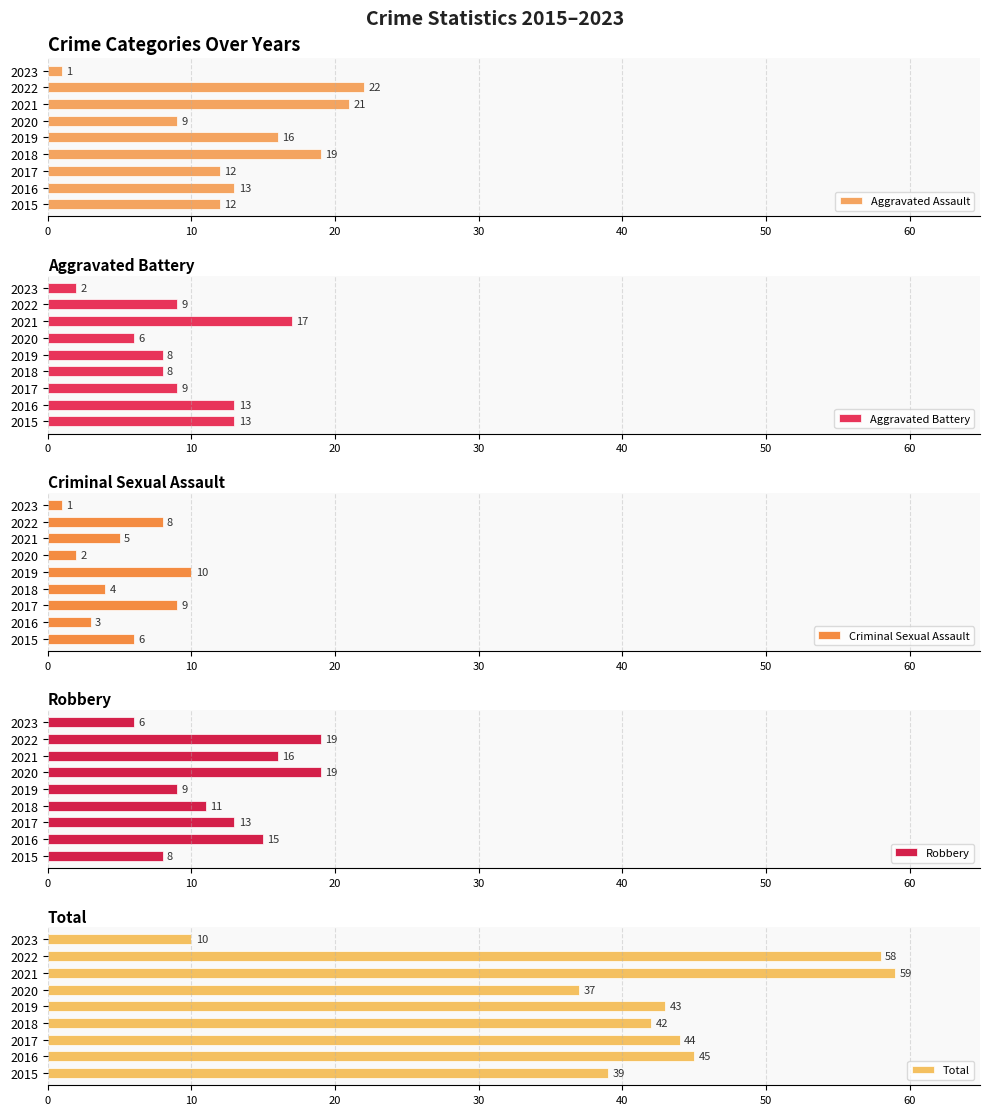

What is the difference between the maximum and minimum values in the Aggravated Assault series?

21